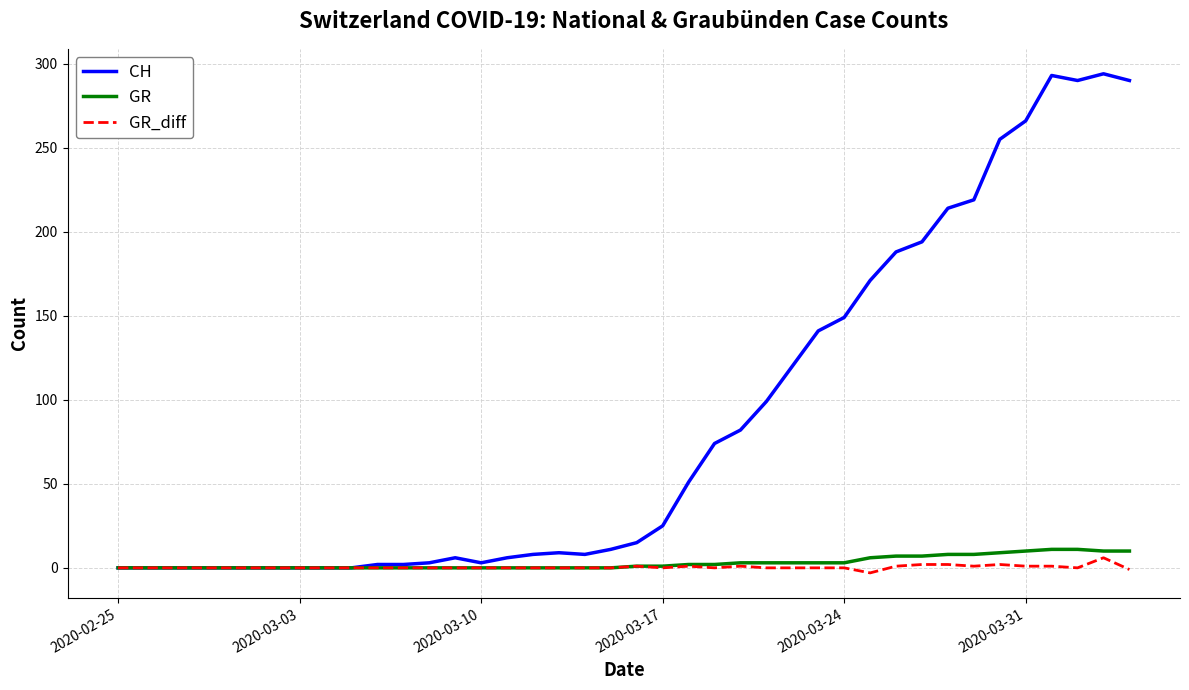

Which series has the widest spread of values?

CH